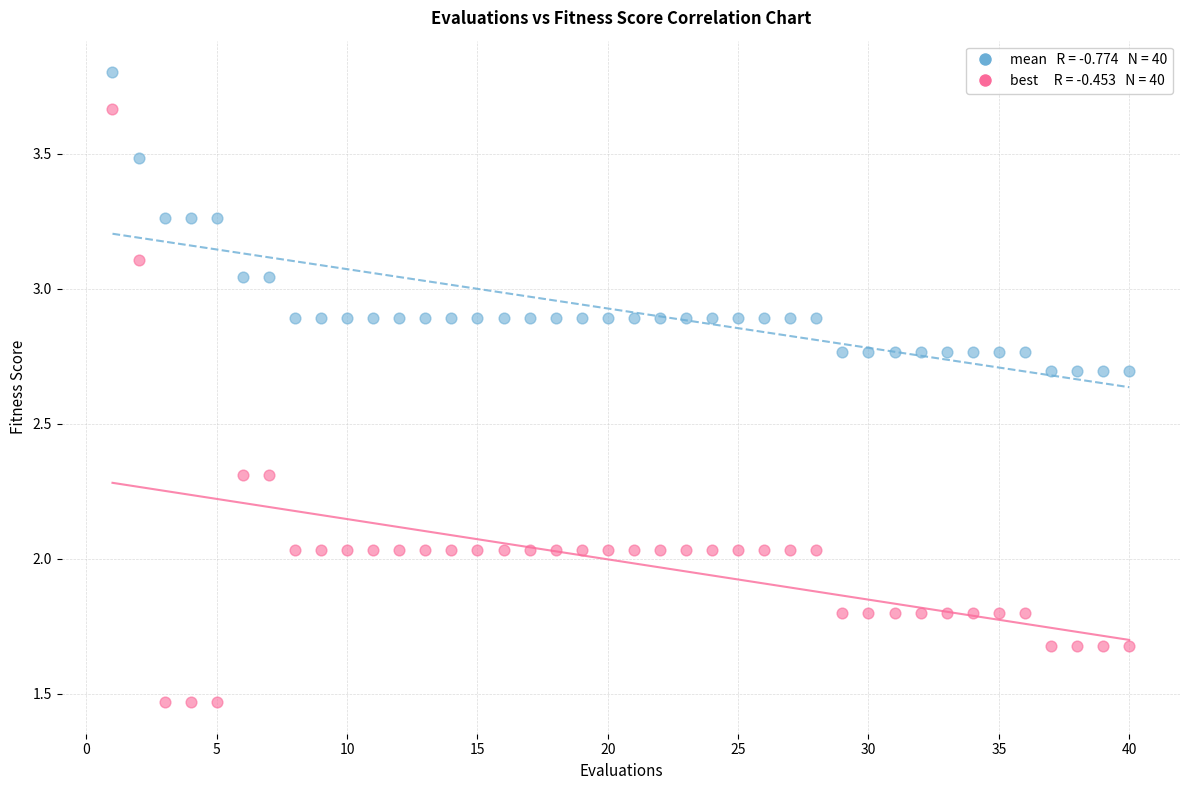

Across all data points, what is the range of X values (max minus min)?

39.0